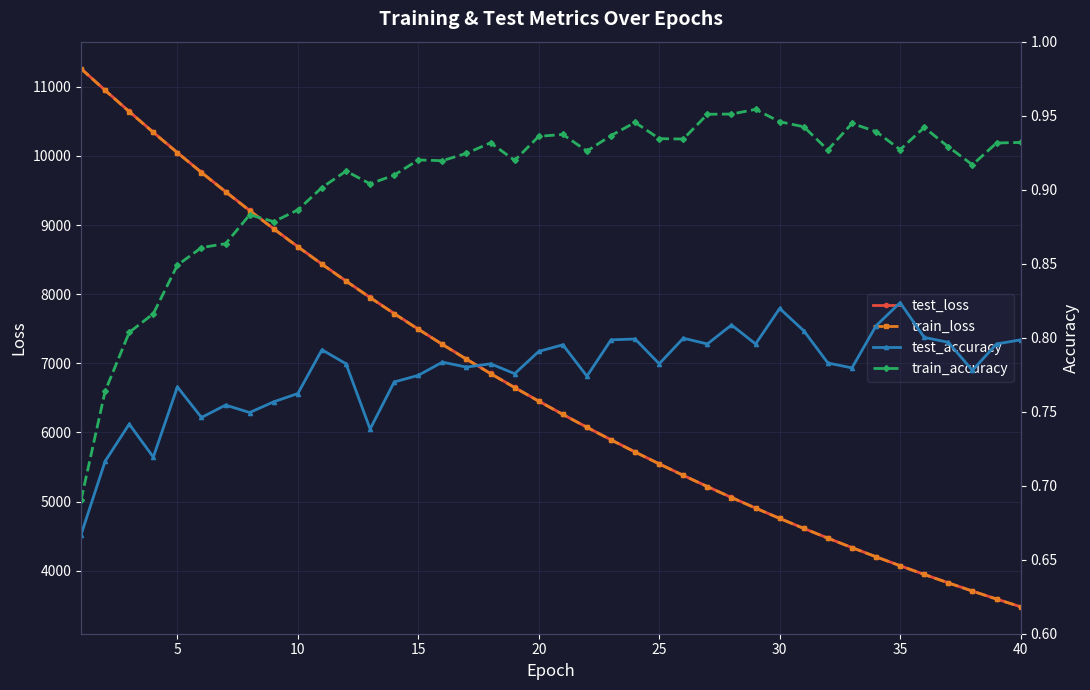

What is the maximum value for test_loss?

11265.1